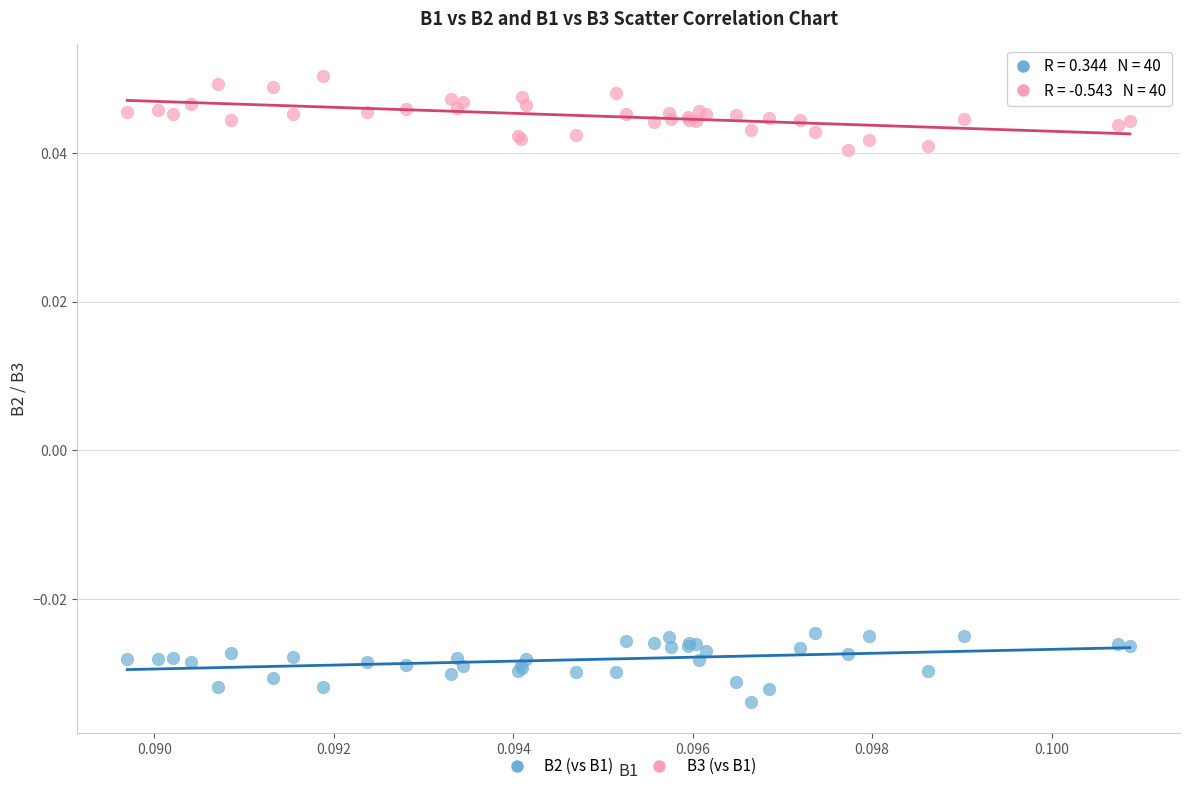

Which series reaches the maximum Y coordinate?

B3 (vs B1)